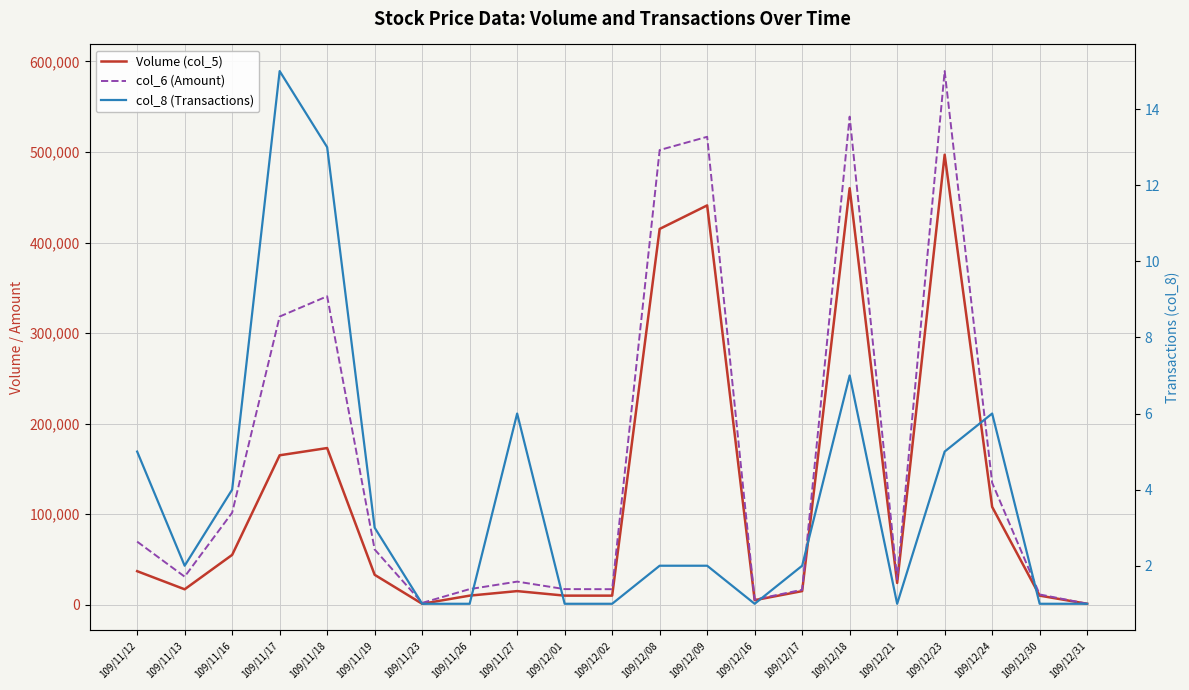

Which series has the largest total across all categories?

col_6 (Amount)